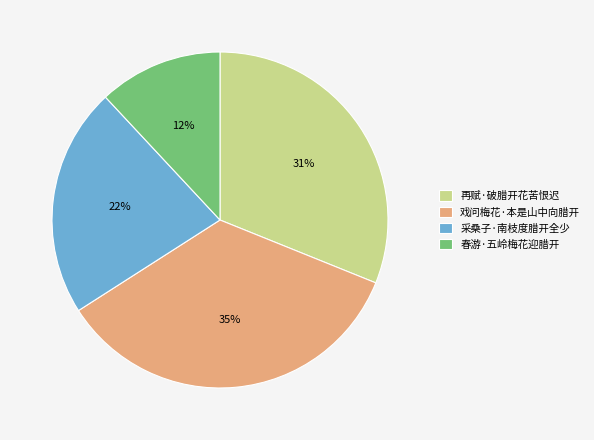

Count the number of slices in the pie.

4